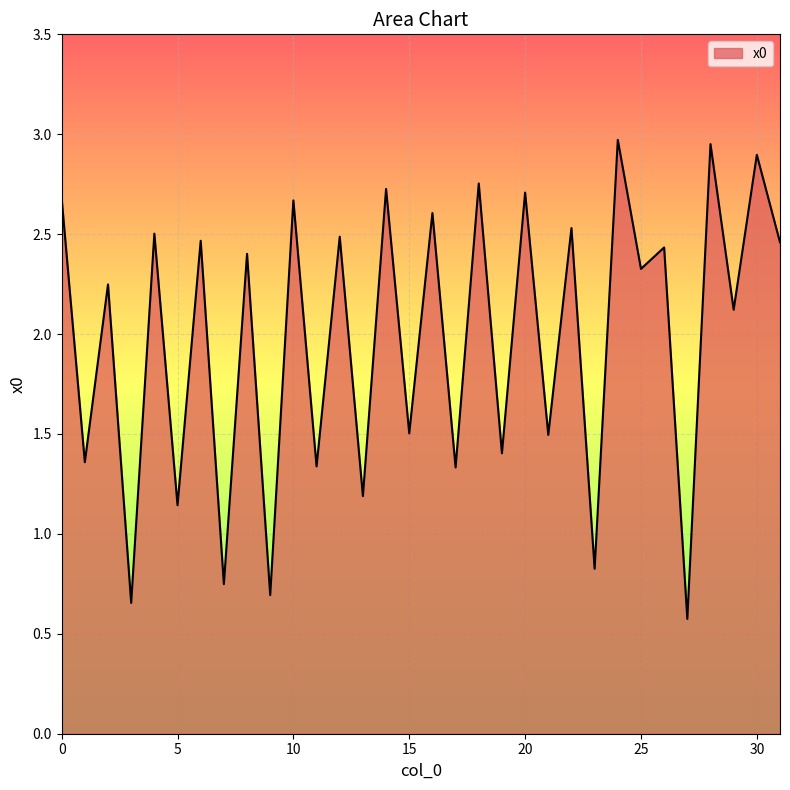

What is the difference between the maximum and minimum values?

2.4